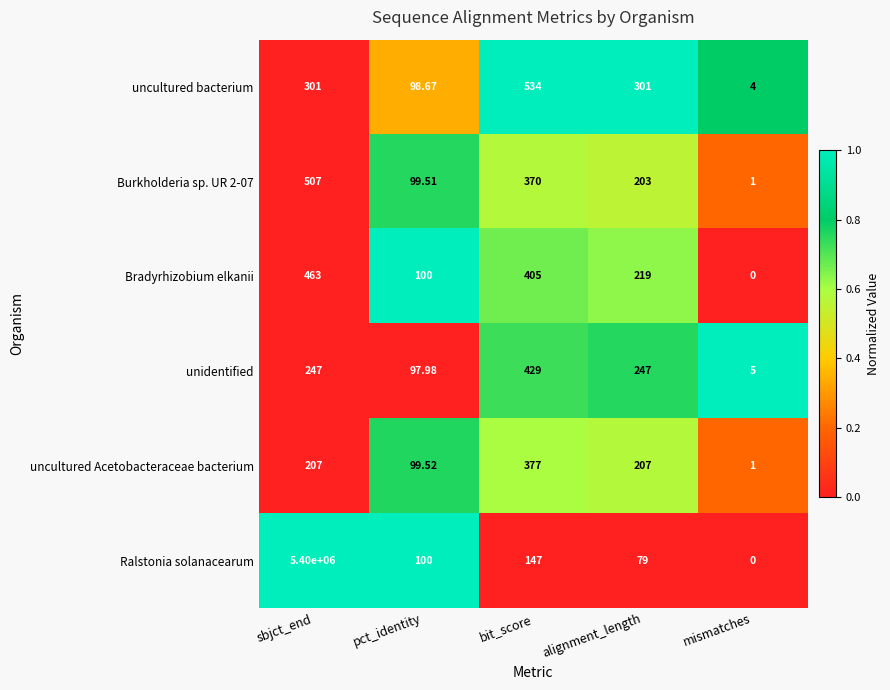

At which label is Burkholderia sp. UR 2-07 closest to 254?

alignment_length